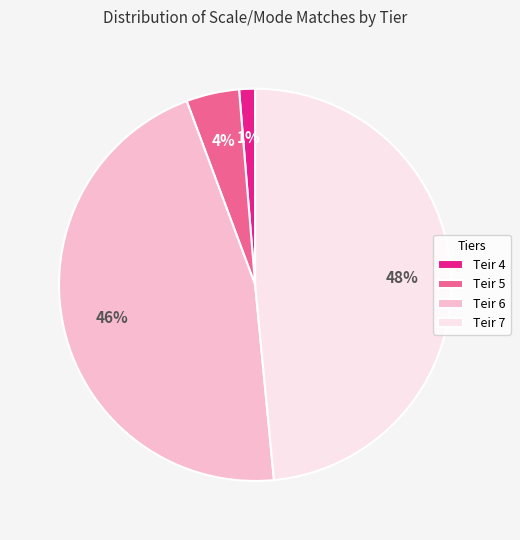

Combined, do Teir 4 and Teir 5 account for over 50%?

No